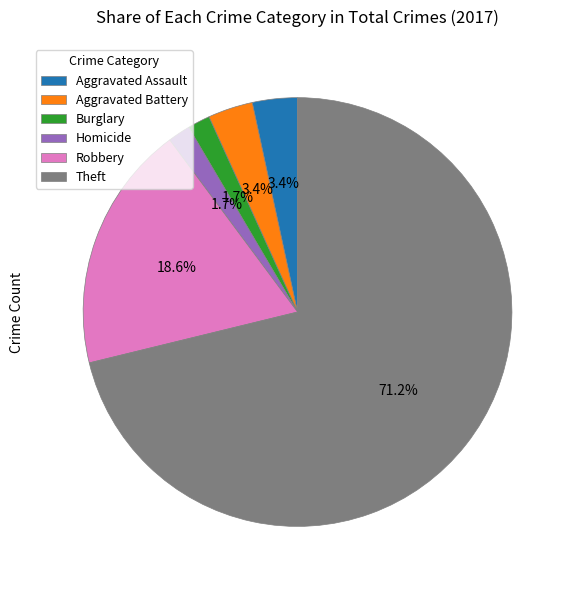

Approximately how many times larger is the value at Aggravated Battery compared to Aggravated Assault?

1.0